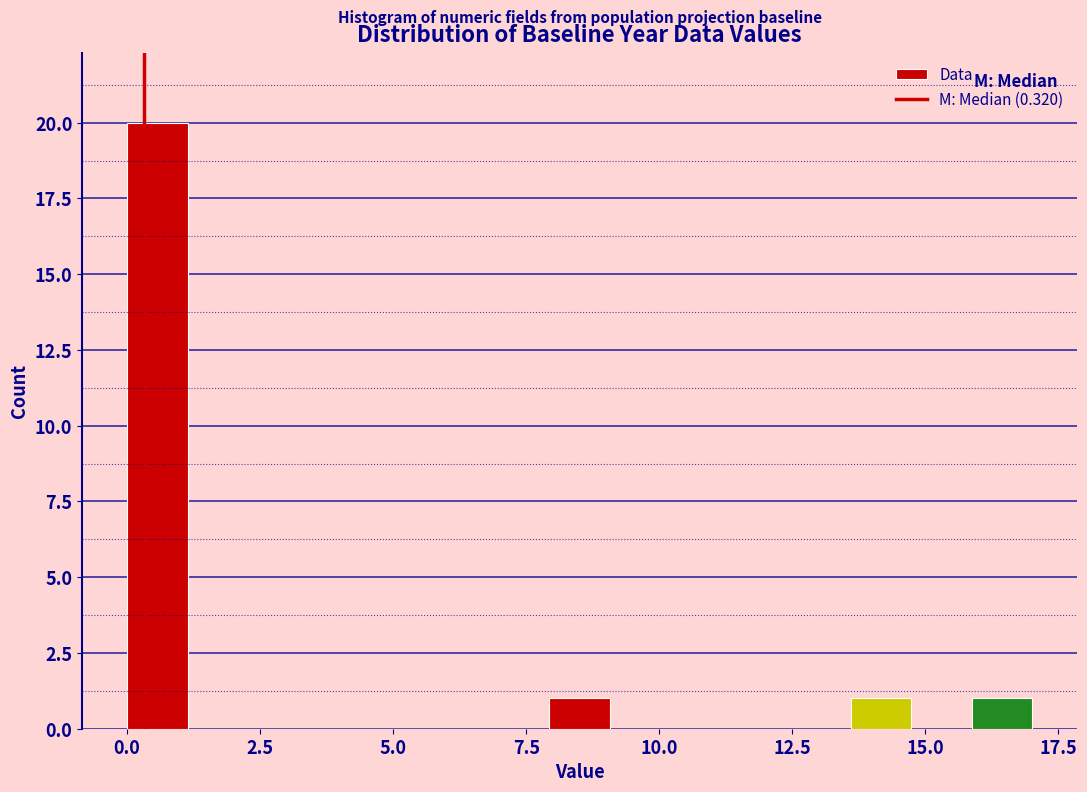

Read against the x-axis, roughly where is the centre of the tallest bar?

0.5